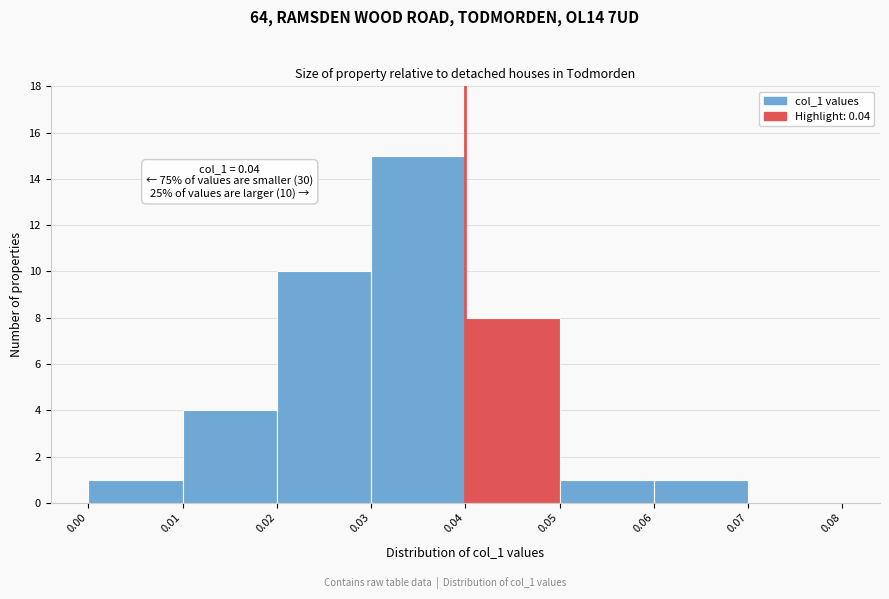

Which range on the x-axis has the tallest bar?

0.03 to 0.04